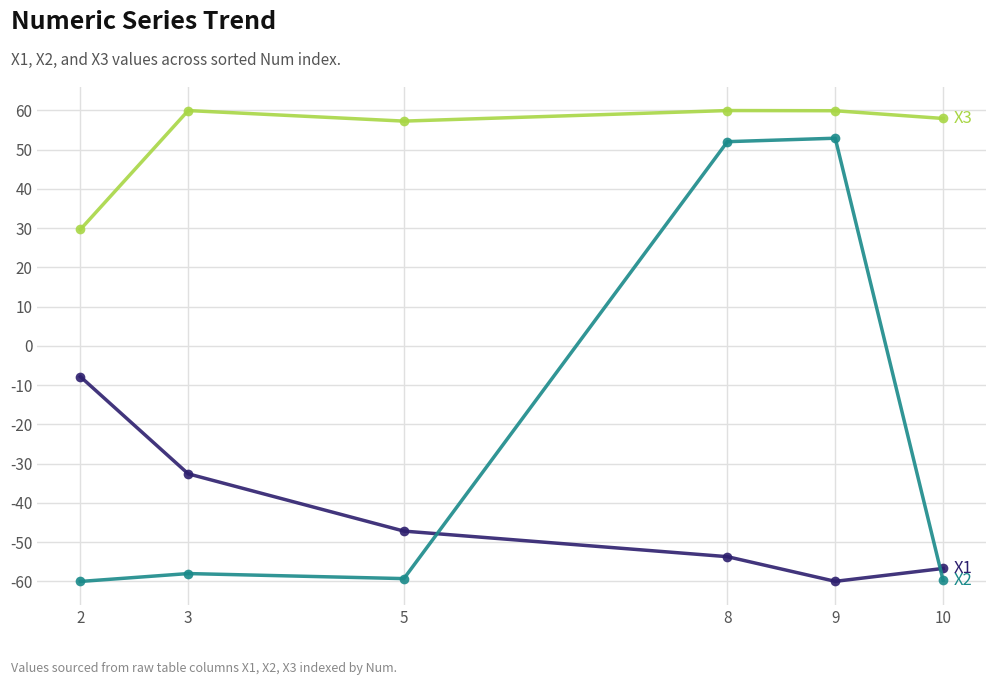

At which category is the sum across all series the highest?

8